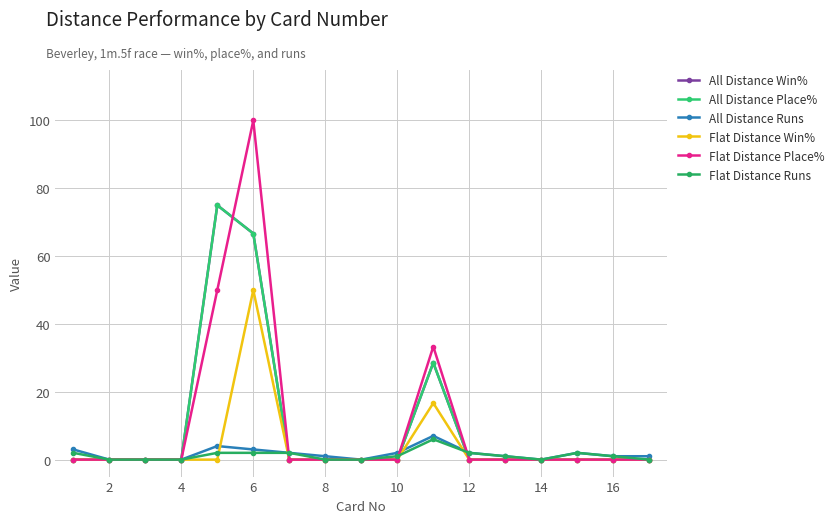

Does the chart have visible grid lines?

Yes